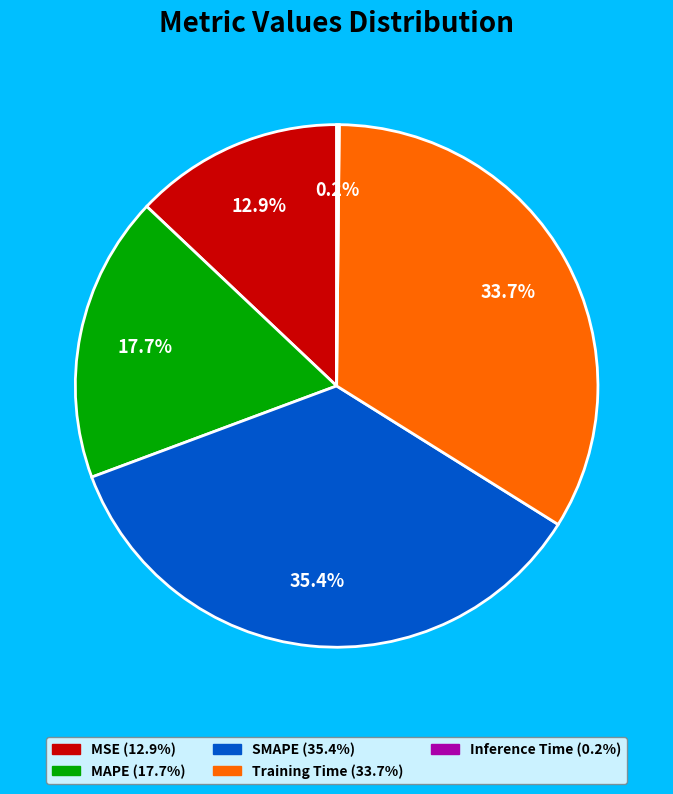

Combined, do MSE and MAPE account for over 50%?

No